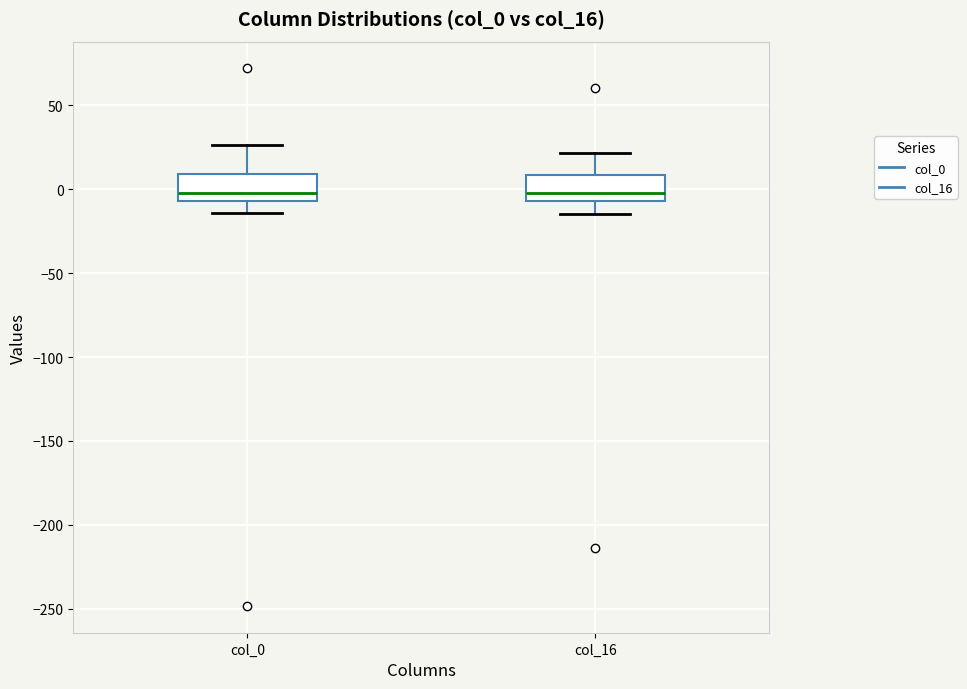

Reading left to right, transcribe this box plot: for each box, give where its median line is, the range the box spans, and where its two whiskers end, as read against the y-axis. The values are not printed on the chart, so give them approximately, as read against the axis.

col_0: median 0, box -5 to 10, whiskers -15 to 25
col_16: median -5 (just above the box's lower edge), box -5 to 10, whiskers -15 to 20